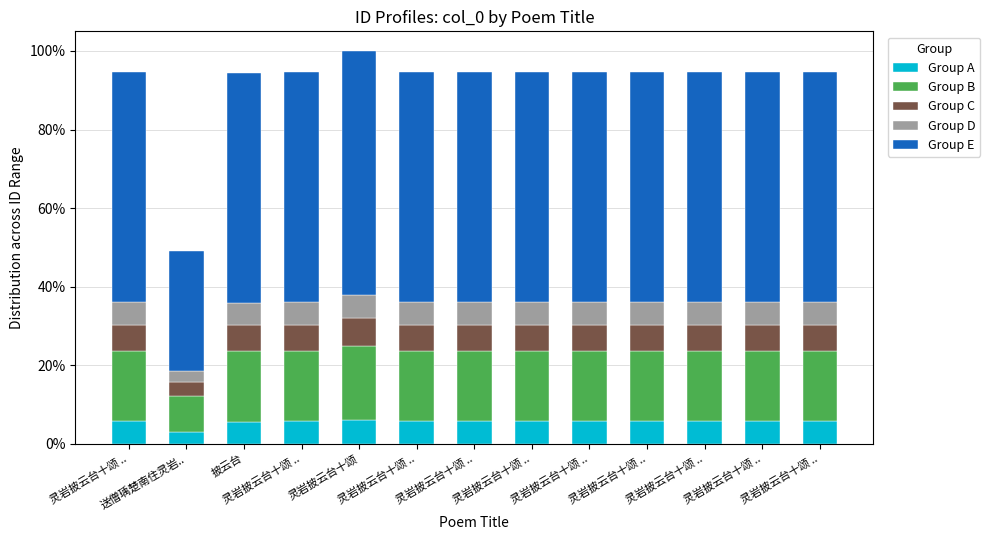

How many values in the Group A series are below 5?

1